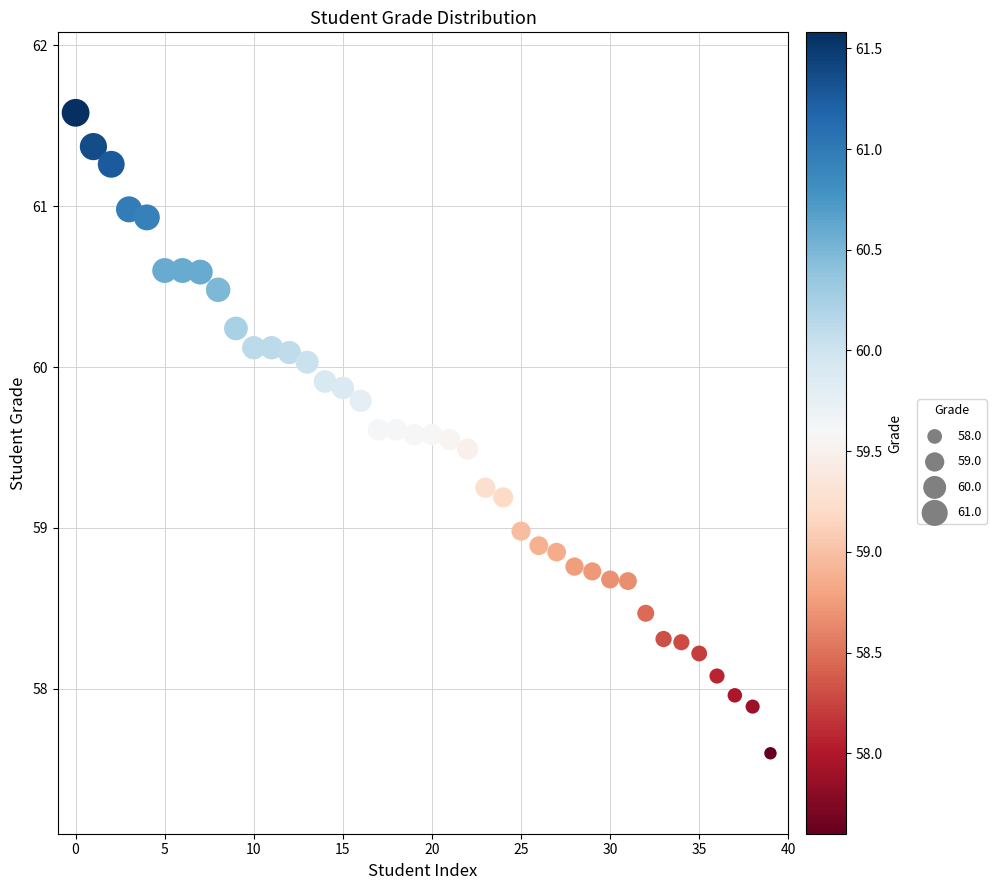

What is the range of Y values (max minus min)?

4.0